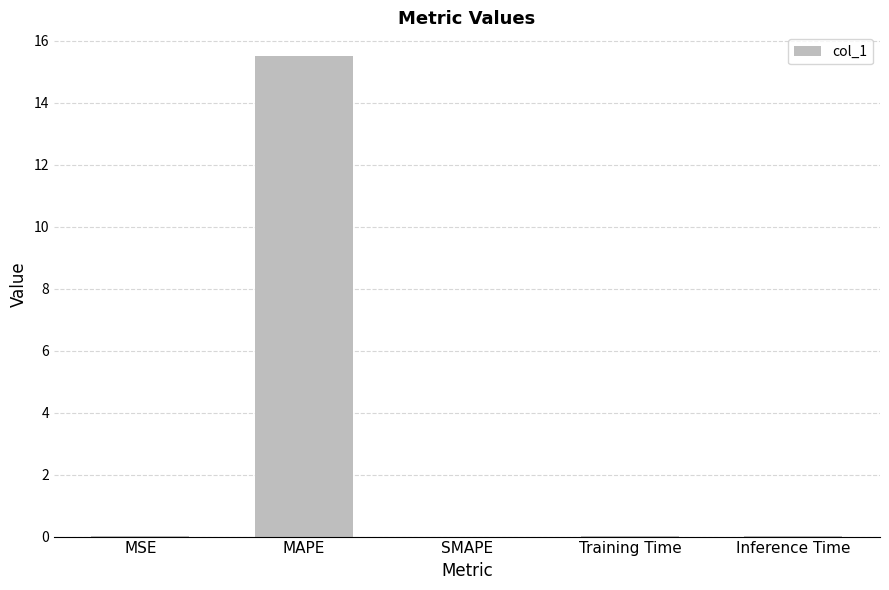

Does the chart contain stacked bars?

No